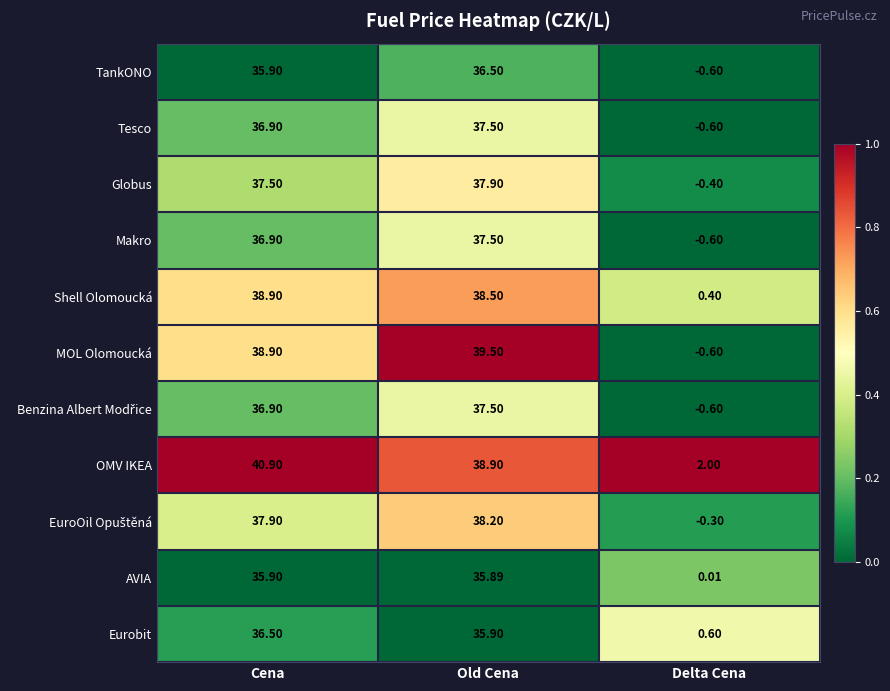

At which label is TankONO closest to 17?

Delta Cena